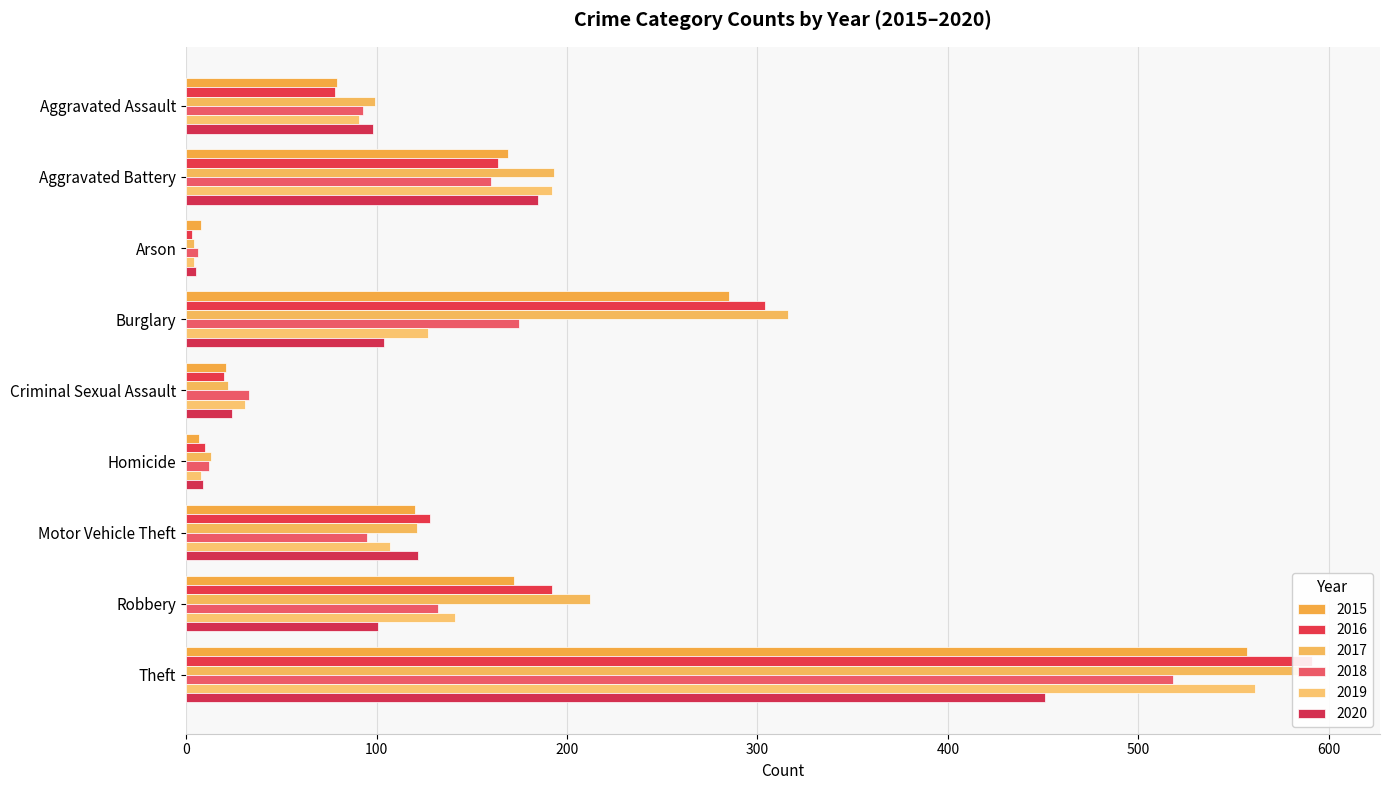

What is the label of the 8th bar from the left?

Robbery